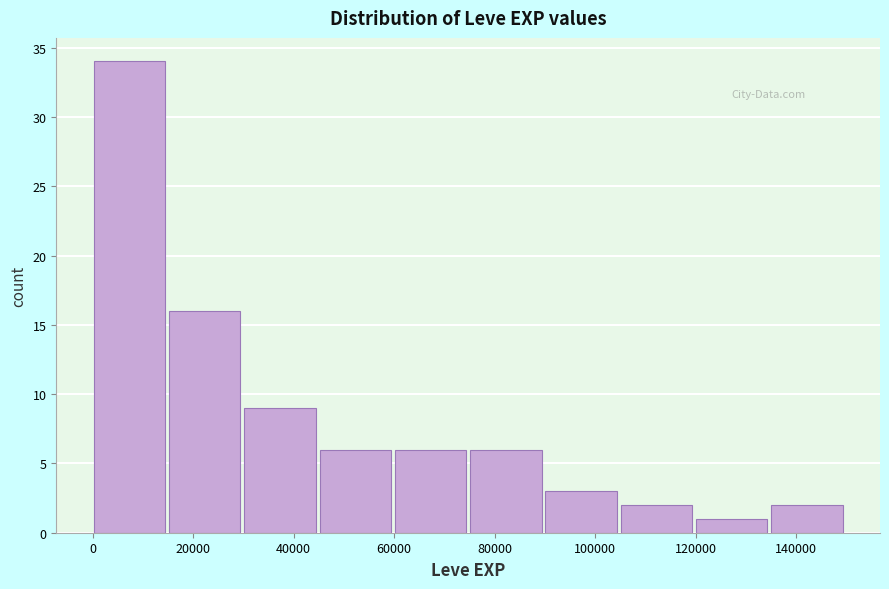

Which range on the x-axis has the tallest bar?

0 to 16000